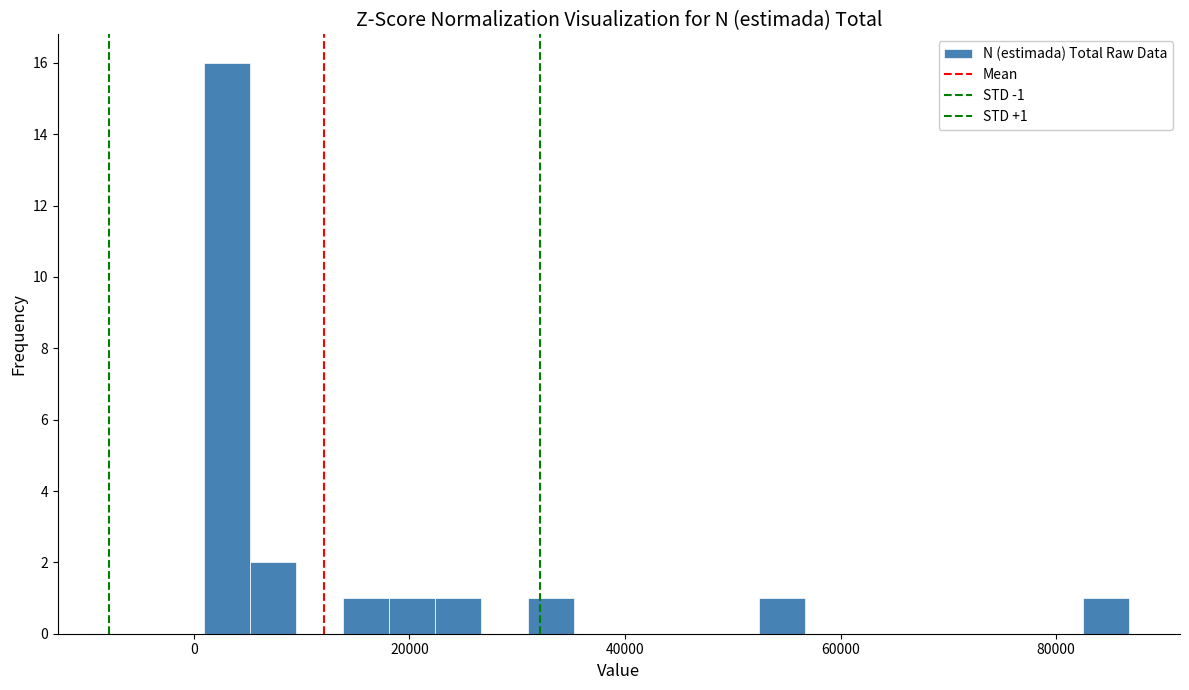

Read against the x-axis, roughly where is the centre of the tallest bar?

4000